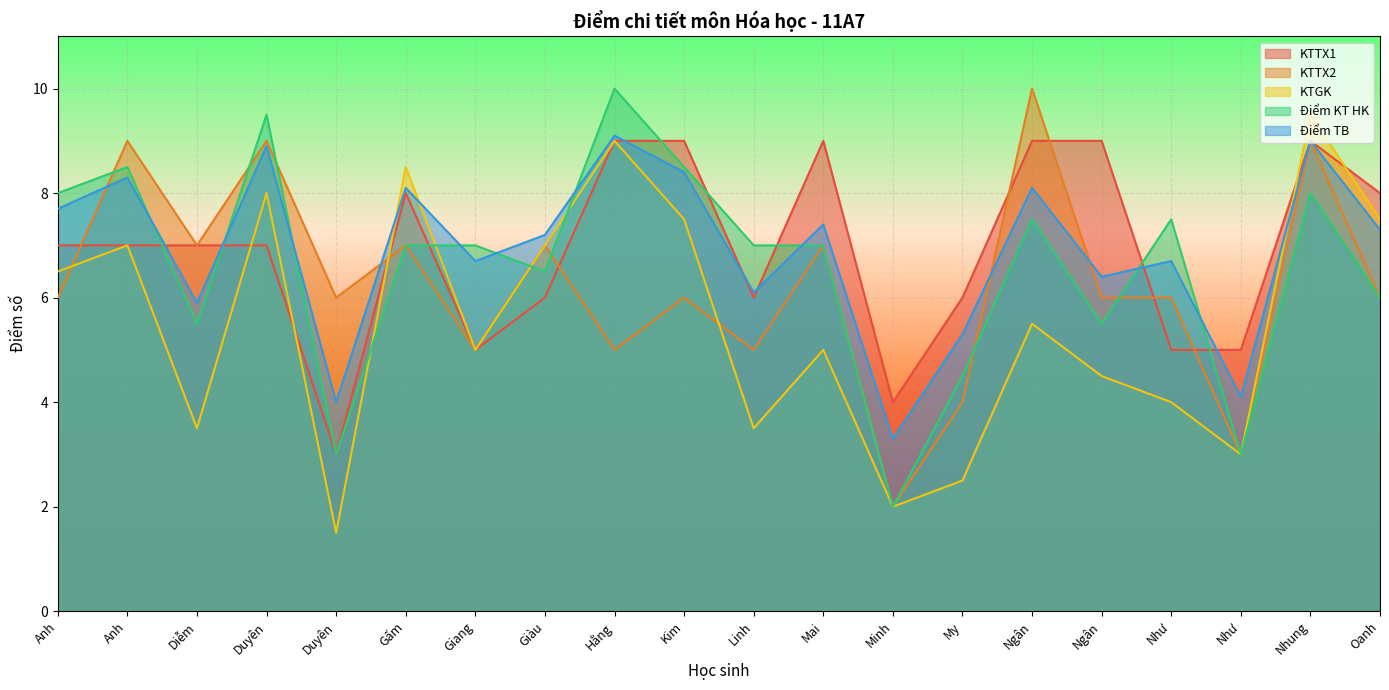

Count the number of categories in the chart.

20